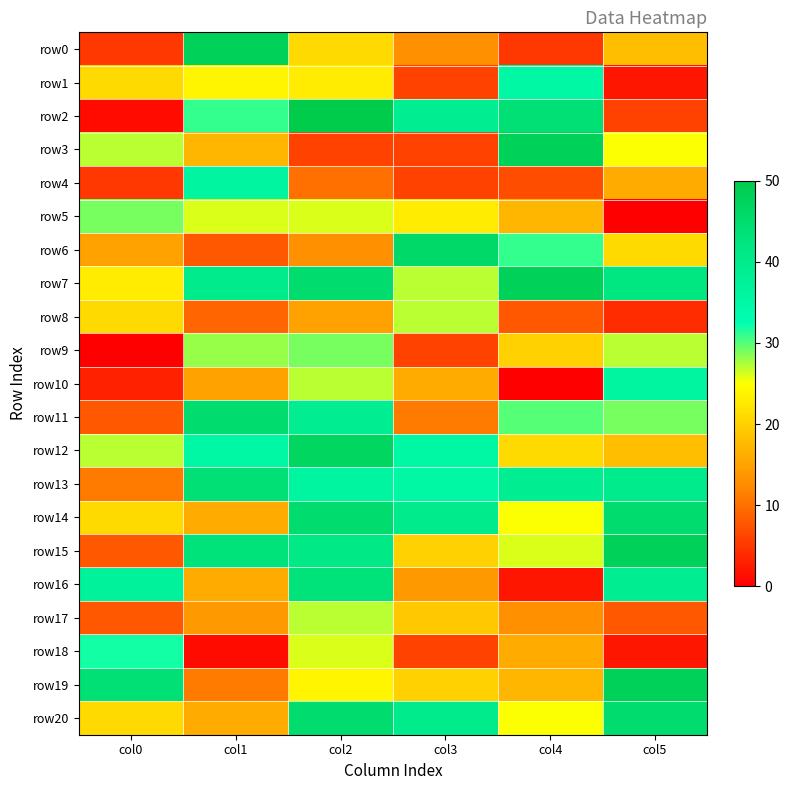

Between col0 and col2, which is larger?

col2